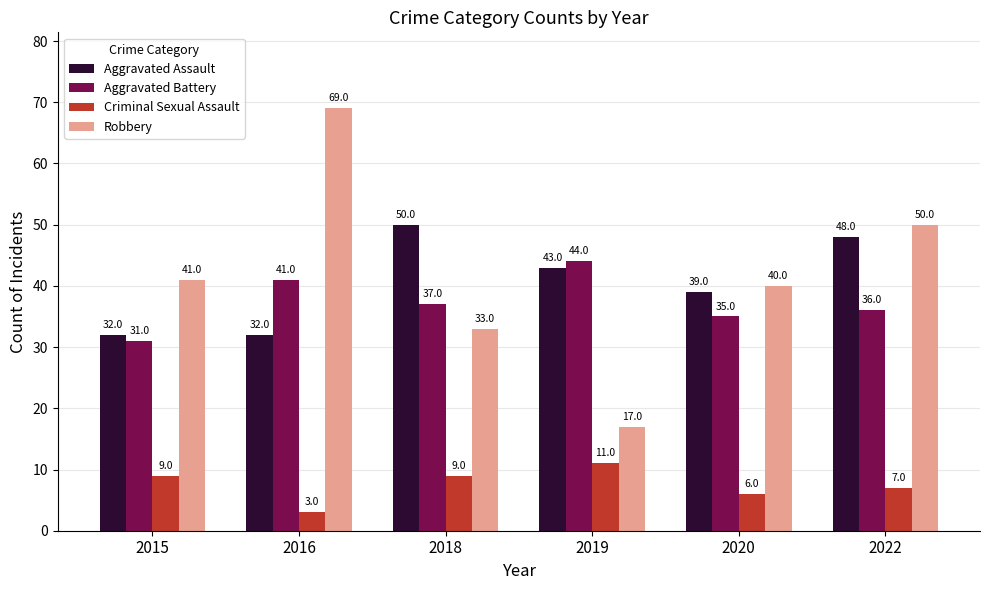

At which label does Robbery reach its minimum?

2019